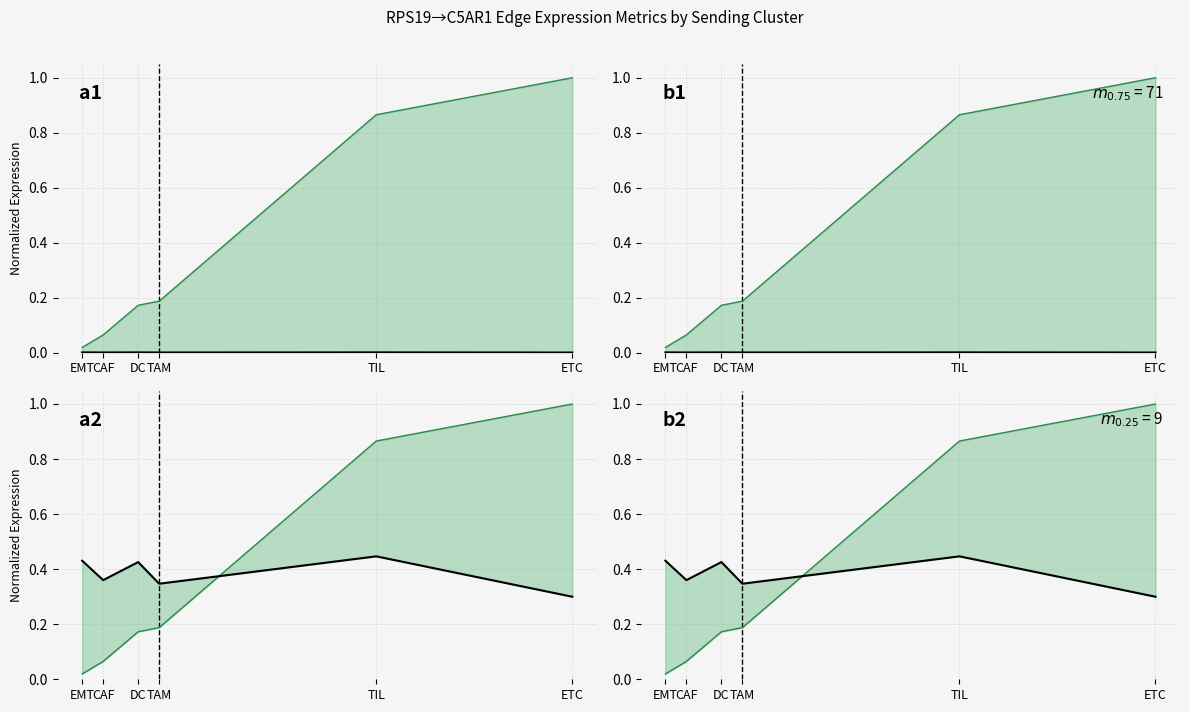

What is the spread (max minus min) of values at TAM?

0.3